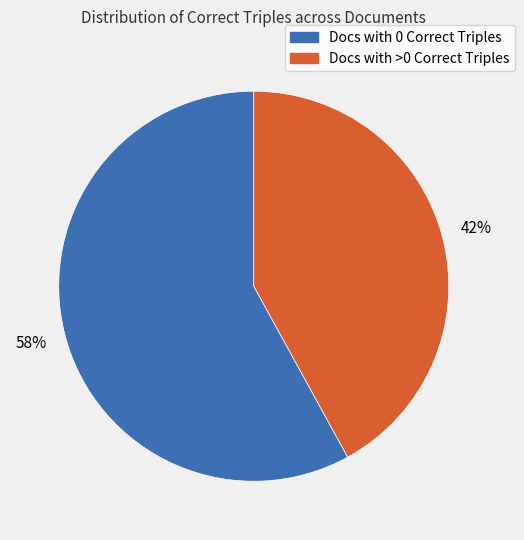

Does any single category account for the majority?

Yes